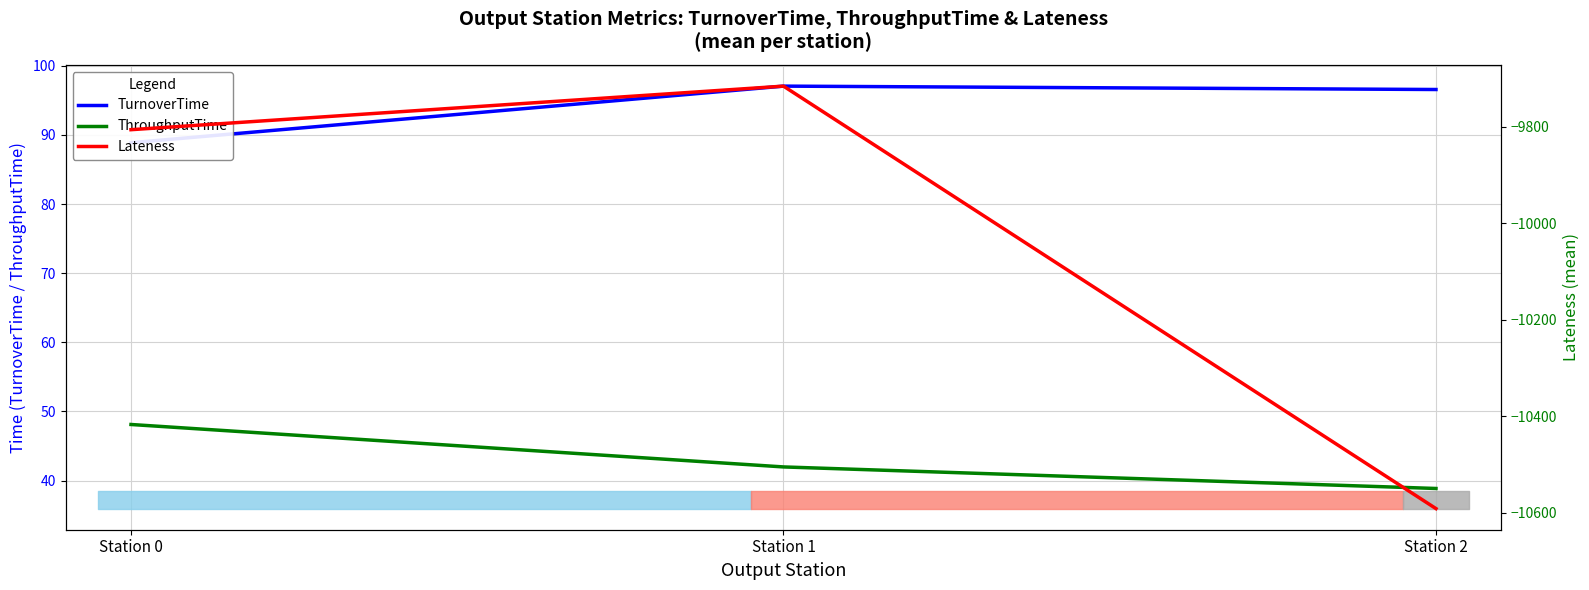

True or false: Lateness has a value of -5846.4 at Station 2.

False